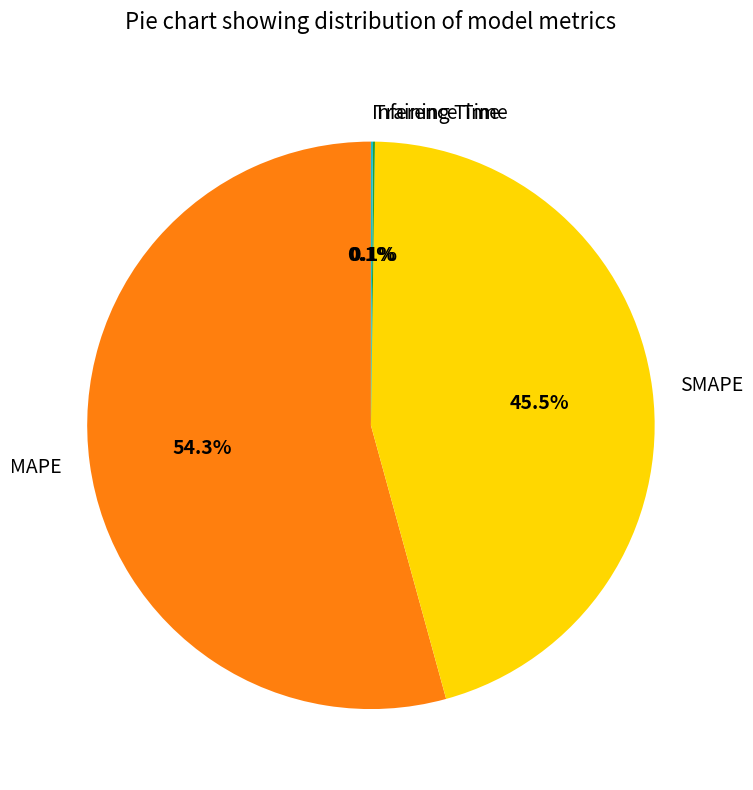

Which slice is the largest?

MAPE